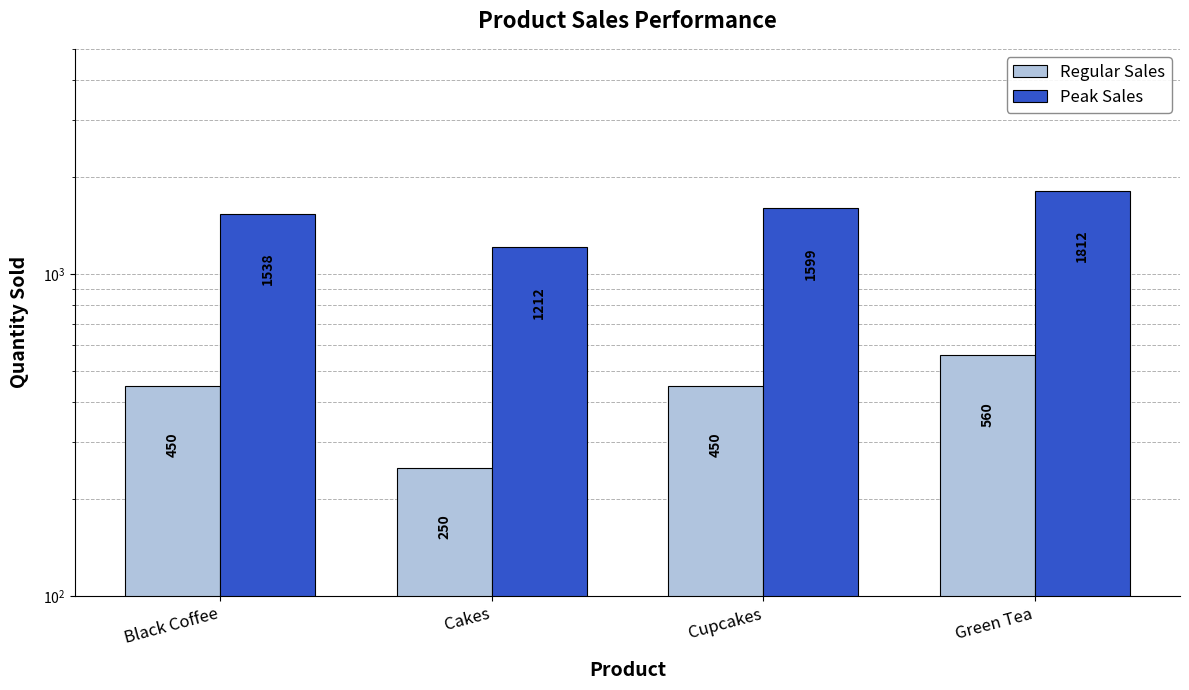

Which series has the largest total across all categories?

Peak Sales